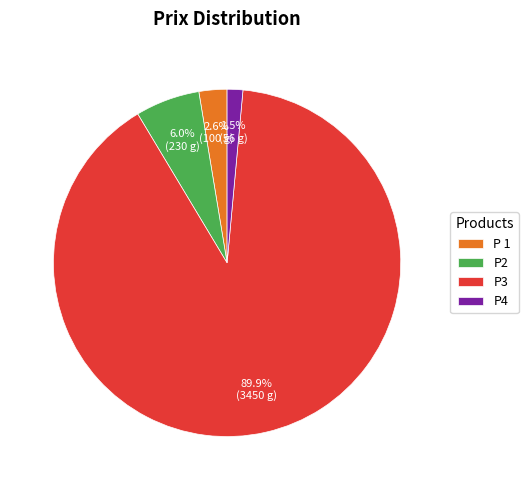

Is it true that P3 is 90% of the pie?

True